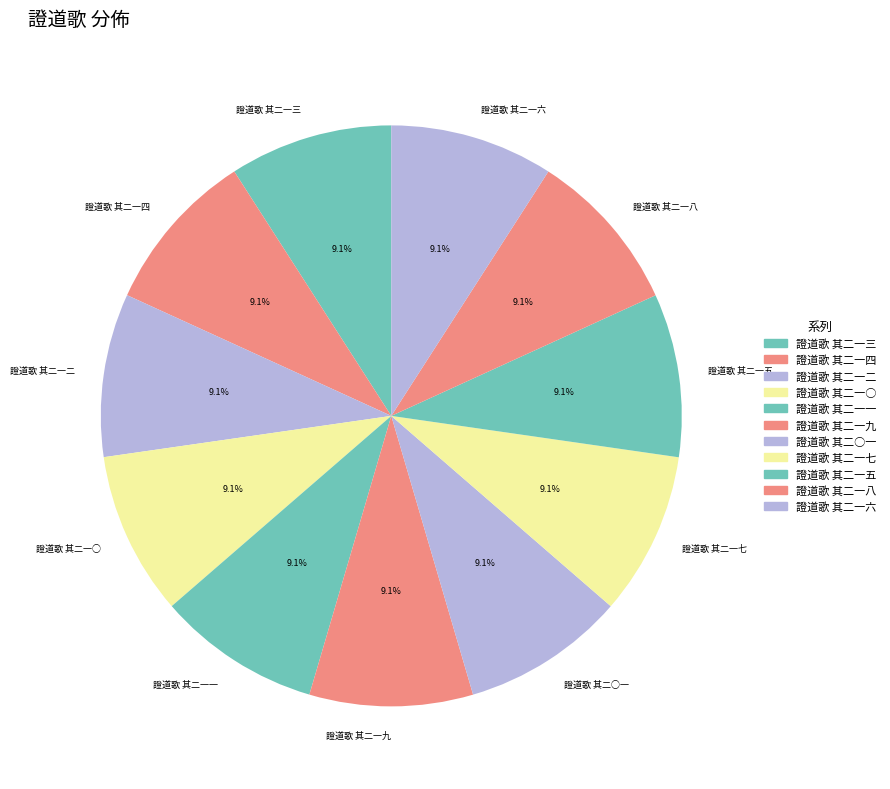

Combined, do 證道歌 其二一三 and 證道歌 其二一五 account for over 50%?

No